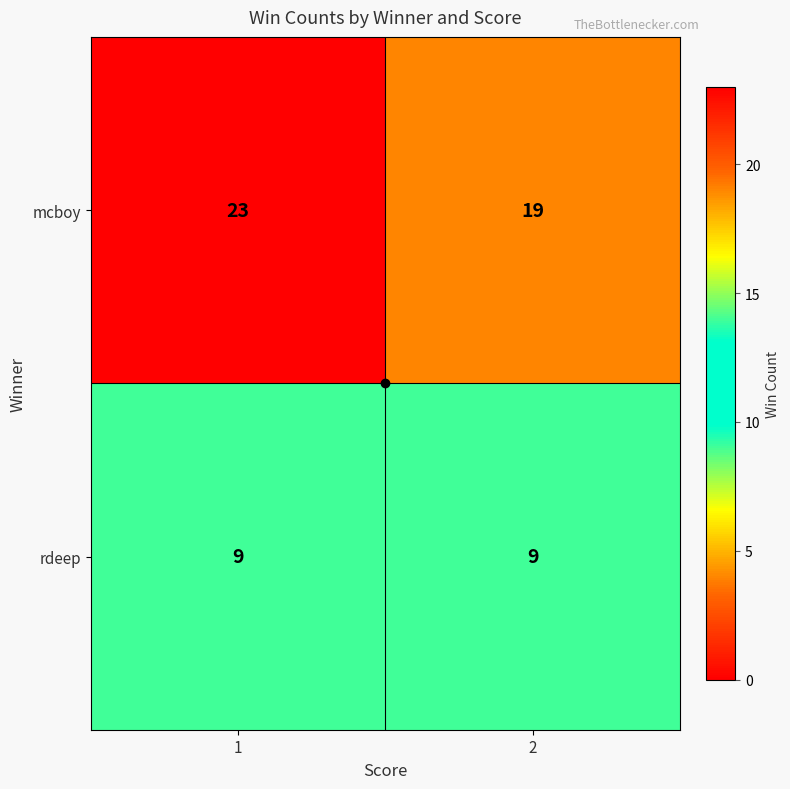

The rdeep series shows 9 at 2. True or false?

True